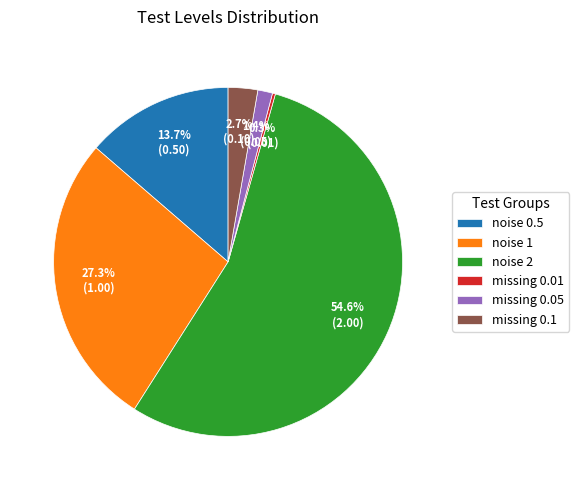

True or false: missing 0.05 accounts for 1% of the total.

True